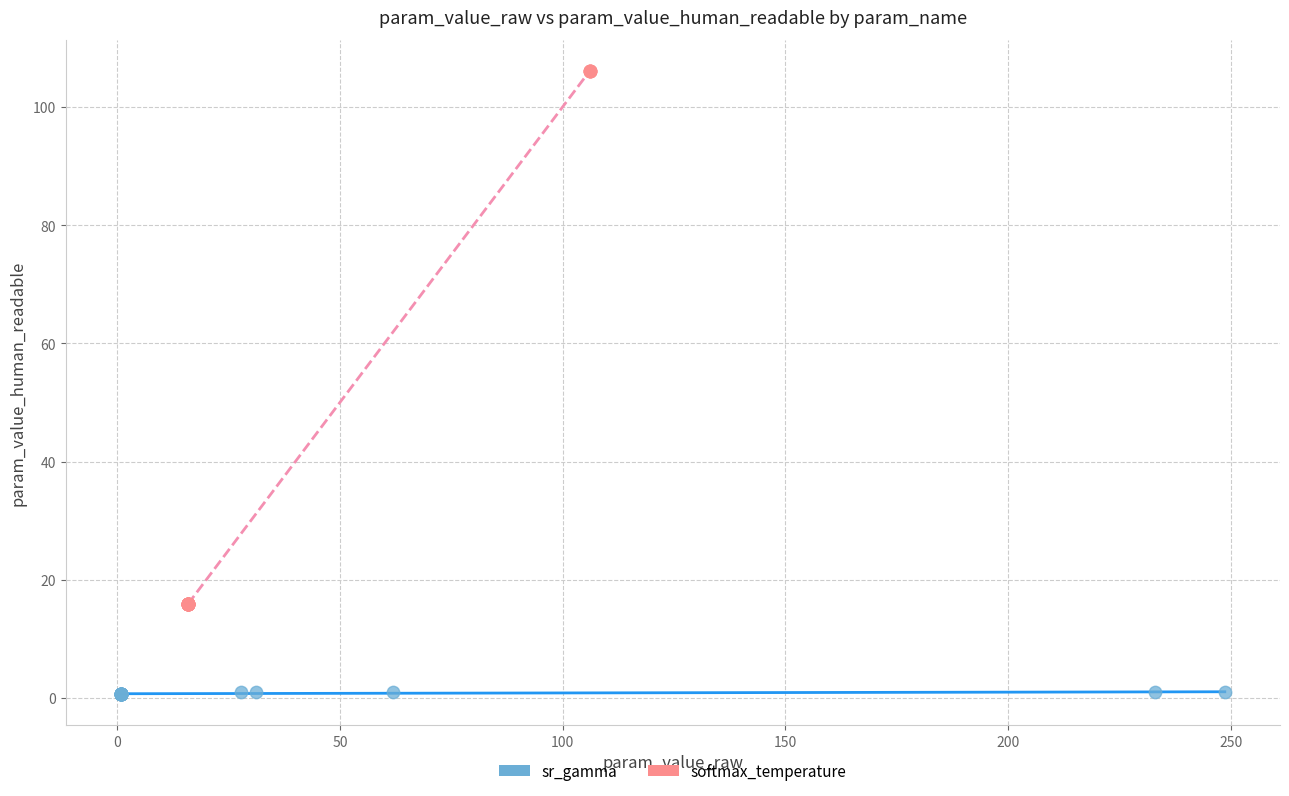

Which series reaches the maximum Y coordinate?

softmax_temperature